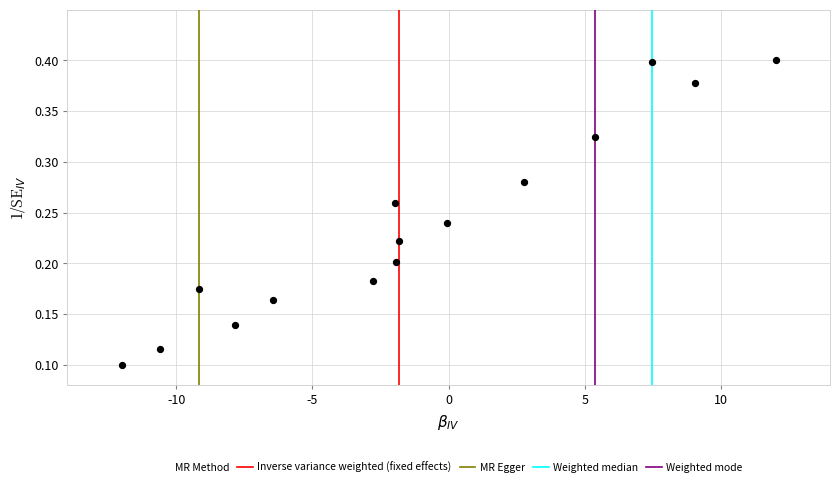

What is the range of X values (max minus min)?

24.0